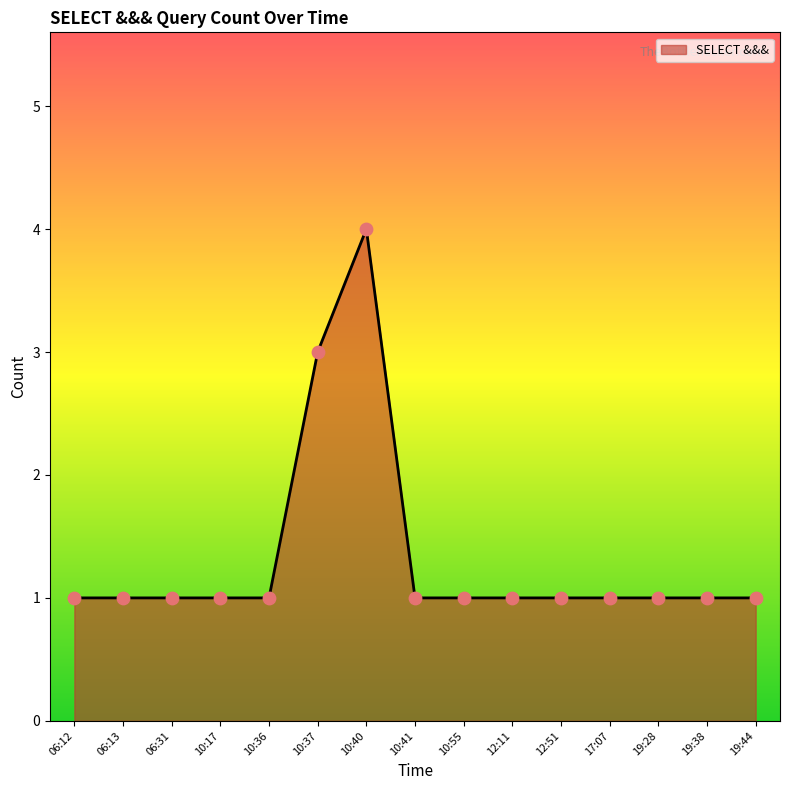

Between 10:37 and 10:36, which is larger?

10:37